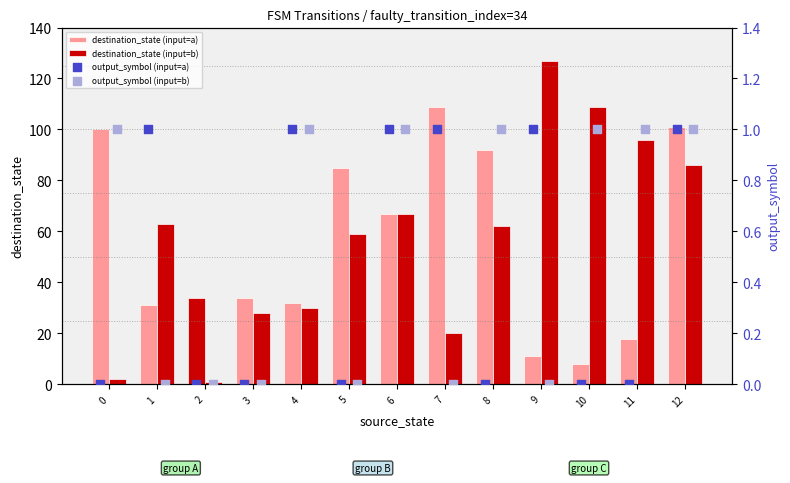

Which series reaches the maximum Y coordinate?

destination_state (input=b)